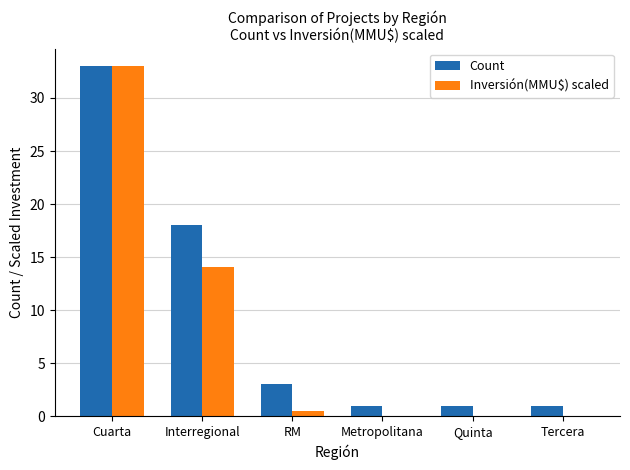

What is the maximum value for Inversión(MMU$) scaled?

33.0